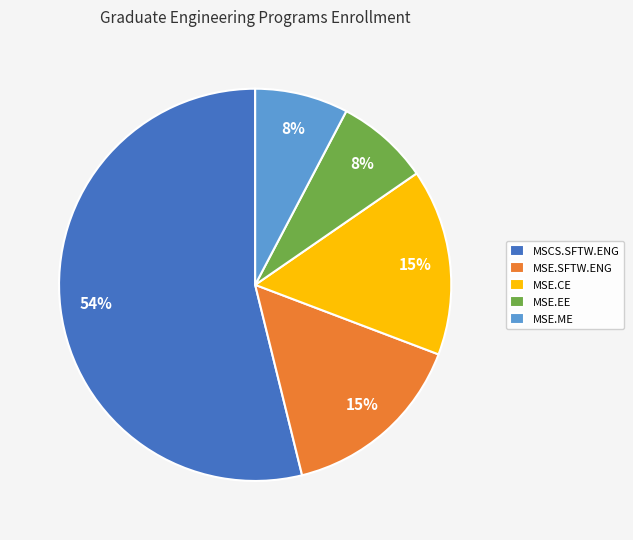

To the nearest percent, what portion does MSE.EE represent?

8%